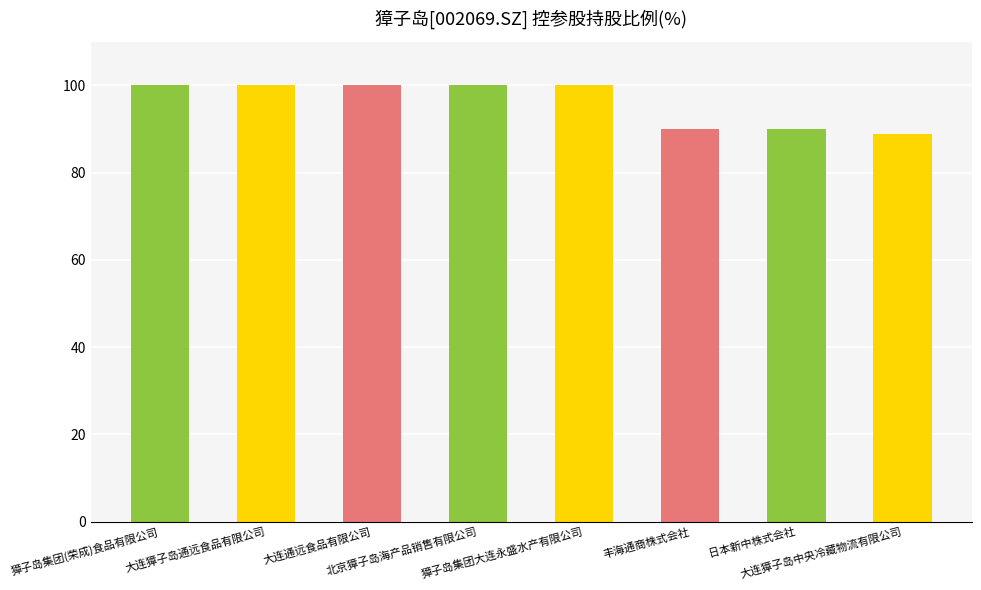

How many bars are there in total?

8